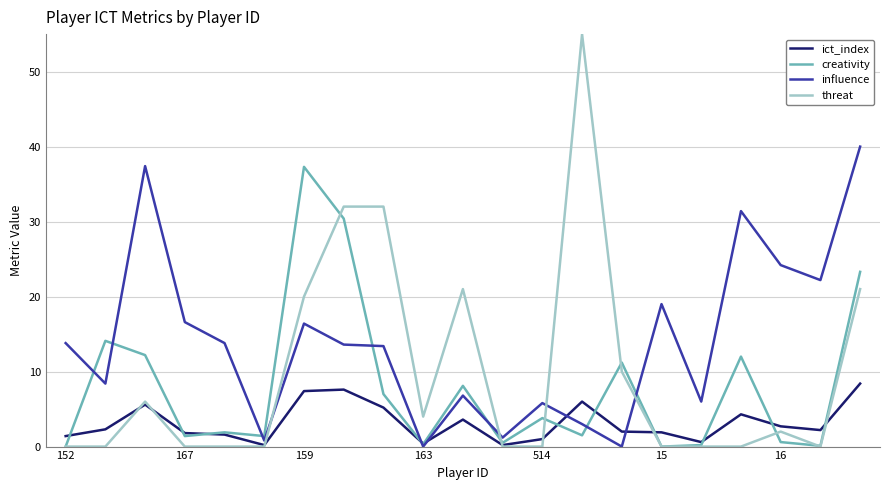

What is the maximum value shown in the chart?

55.0